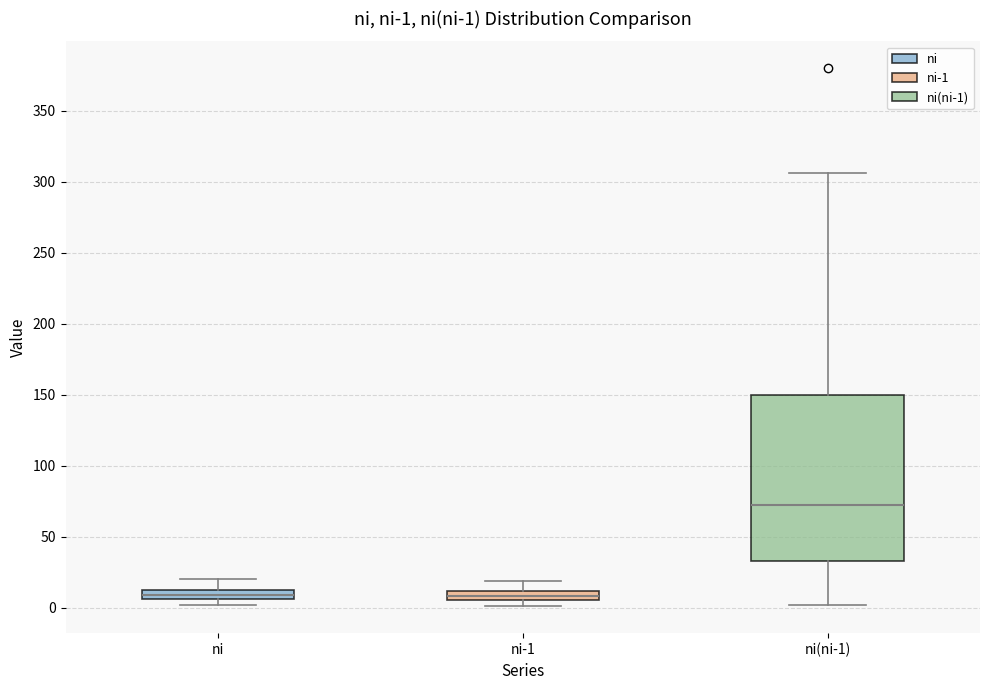

Comparing the boxes themselves (not the whiskers), which one is the tallest?

ni(ni-1)